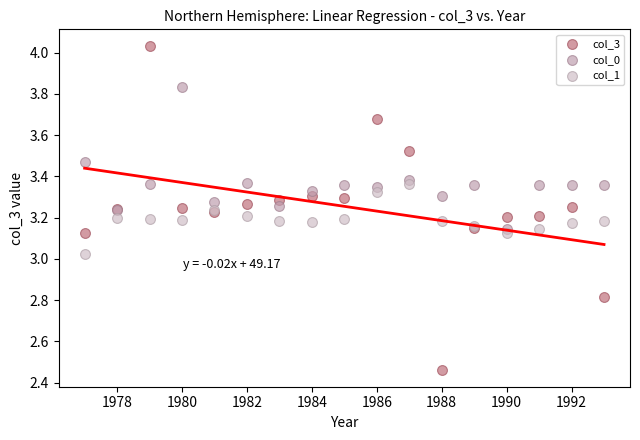

Which series has the largest Y range (max minus min)?

col_3